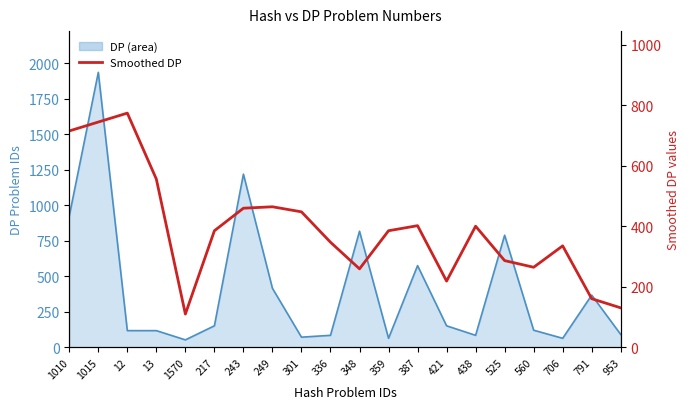

What is the change in value from 1010 to 387?

-313.2